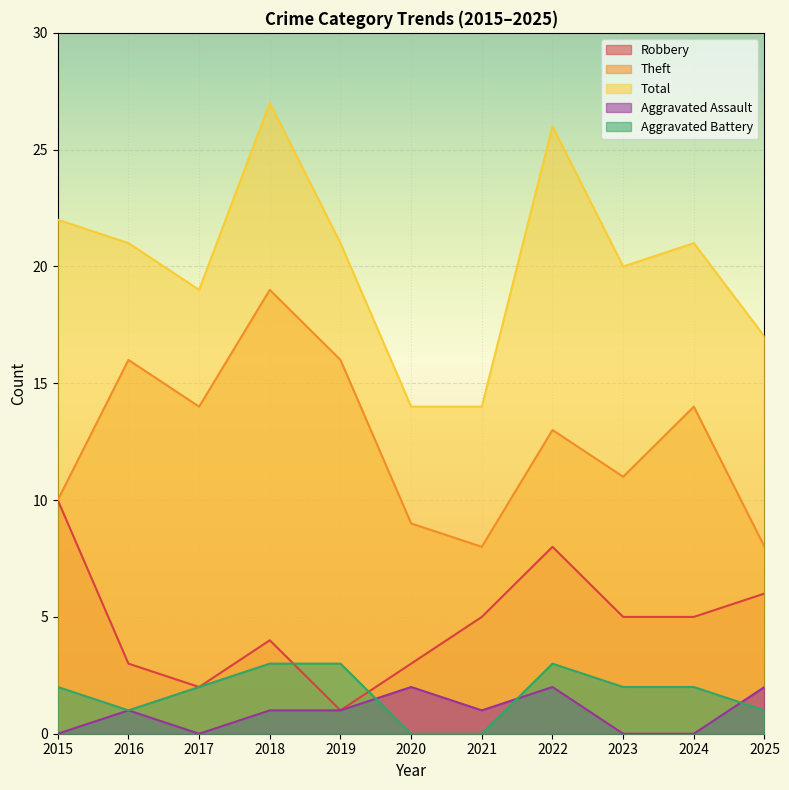

Reading left to right, list all the values displayed in this chart.

Robbery: 2015=10	2016=3	2017=2	2018=4	2019=1	2020=3	2021=5	2022=8	2023=5	2024=5	2025=6
Theft: 2015=10	2016=16	2017=14	2018=19	2019=16	2020=9	2021=8	2022=13	2023=11	2024=14	2025=8
Total: 2015=22	2016=21	2017=19	2018=27	2019=21	2020=14	2021=14	2022=26	2023=20	2024=21	2025=17
Aggravated Assault: 2015=0	2016=1	2017=0	2018=1	2019=1	2020=2	2021=1	2022=2	2023=0	2024=0	2025=2
Aggravated Battery: 2015=2	2016=1	2017=2	2018=3	2019=3	2020=0	2021=0	2022=3	2023=2	2024=2	2025=1